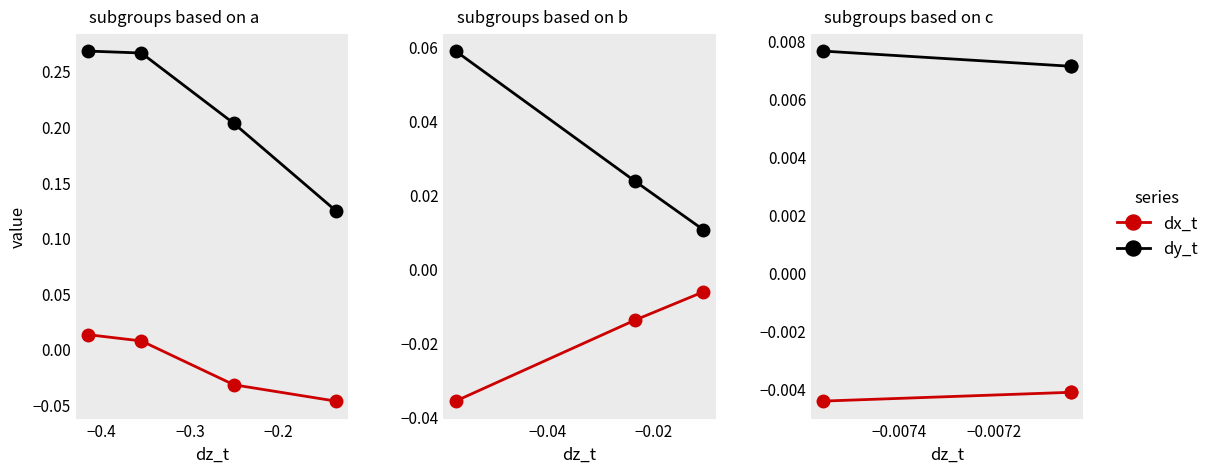

At how many categories does at least one series exceed 0?

3